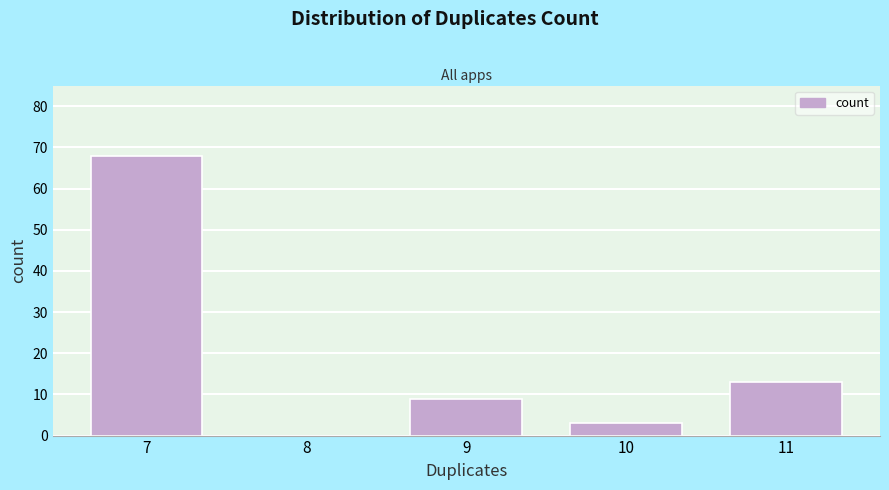

Reading right to left, what are all the values shown in this chart?

11=13	10=3	9=9	8=0	7=68